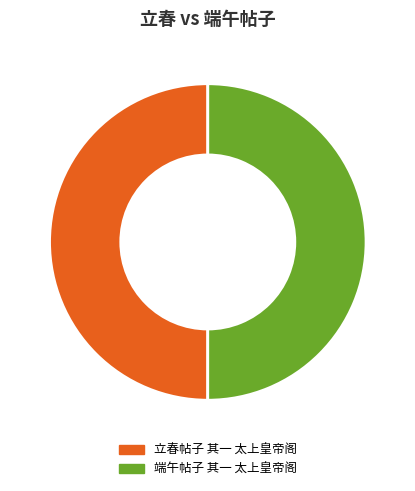

Approximately how many times larger is the value at 端午帖子 其一 太上皇帝阁 compared to 立春帖子 其一 太上皇帝阁?

1.0